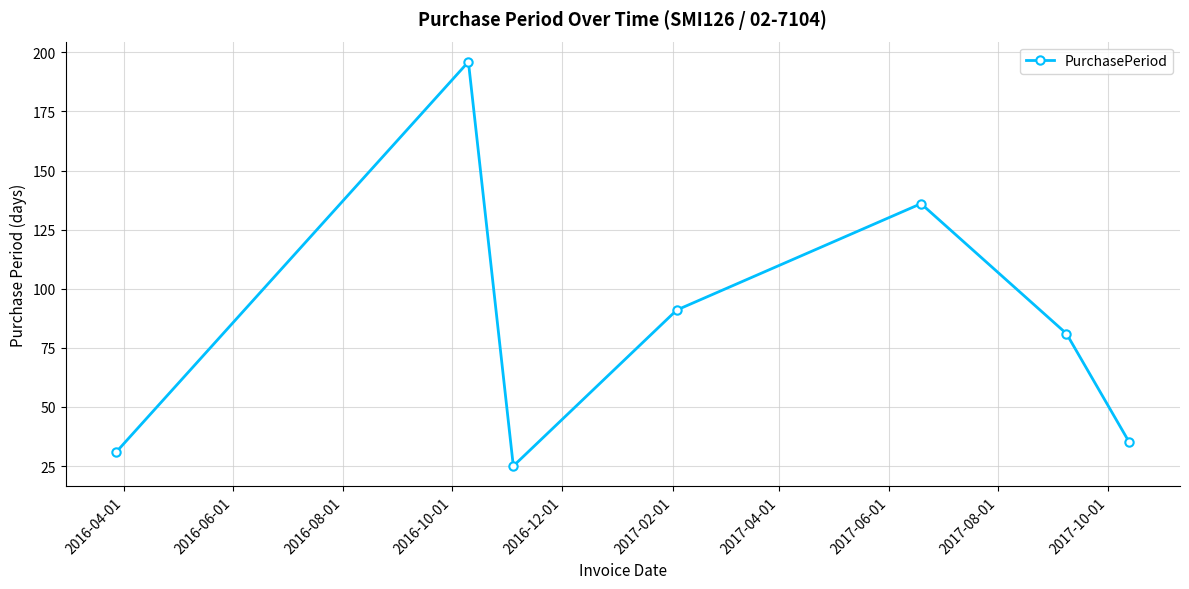

How many lines are shown in the chart?

1